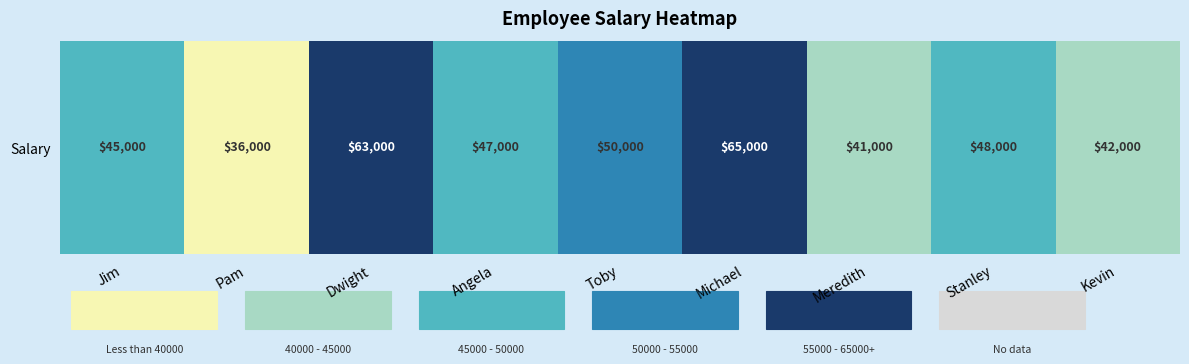

Reading right to left, extract all data points from this chart.

Kevin=42000	Stanley=48000	Meredith=41000	Michael=65000	Toby=50000	Angela=47000	Dwight=63000	Pam=36000	Jim=45000